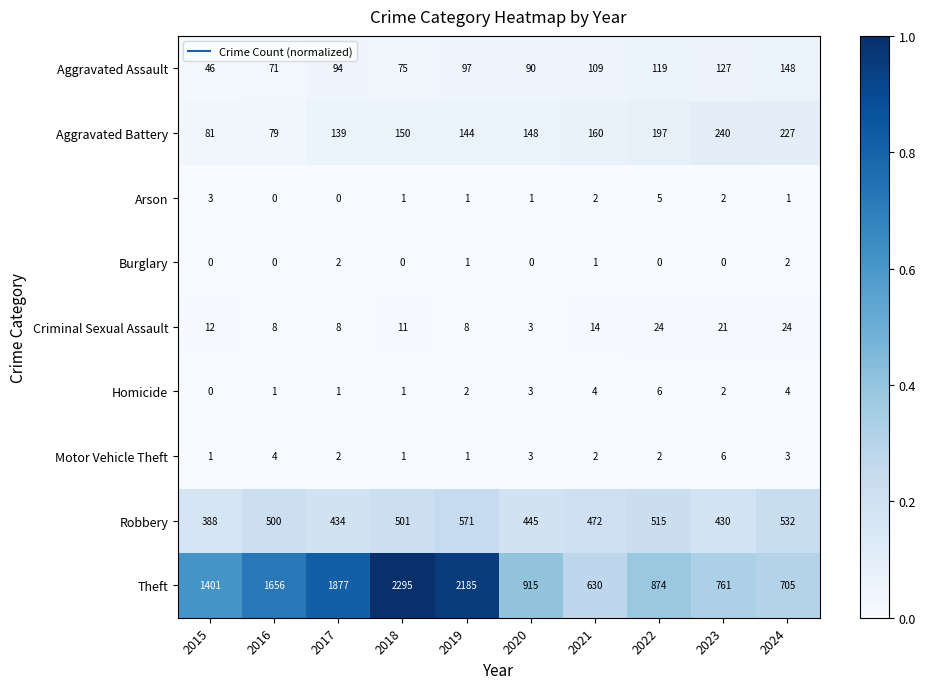

What is the difference between the second highest and minimum values in the Homicide series?

4